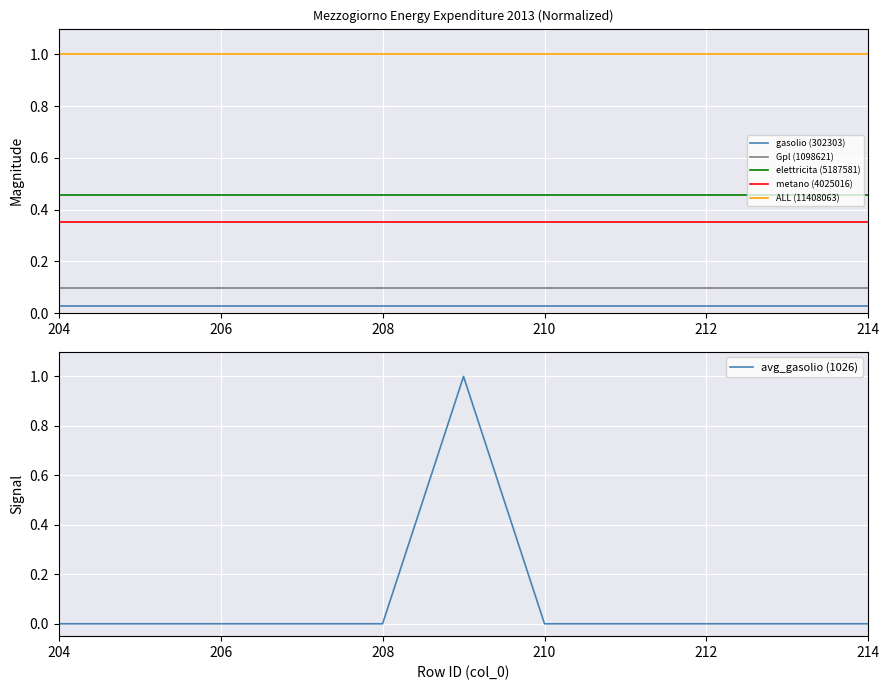

Is it true that ALL (11408063) equals 1.0 at 206?

True